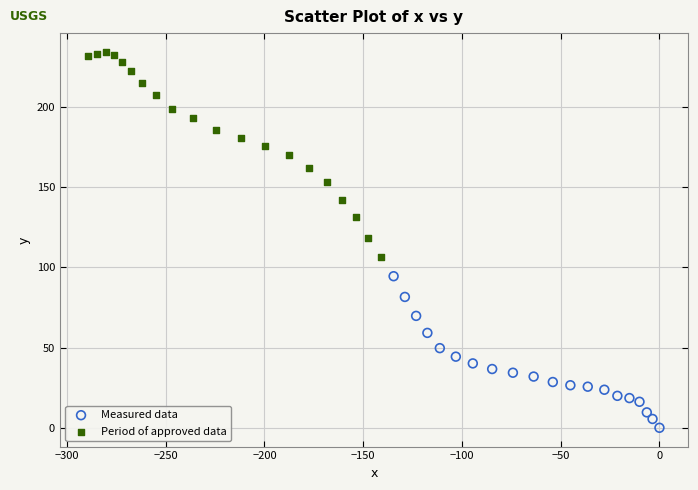

Which series has the widest spread of Y values?

Period of approved data